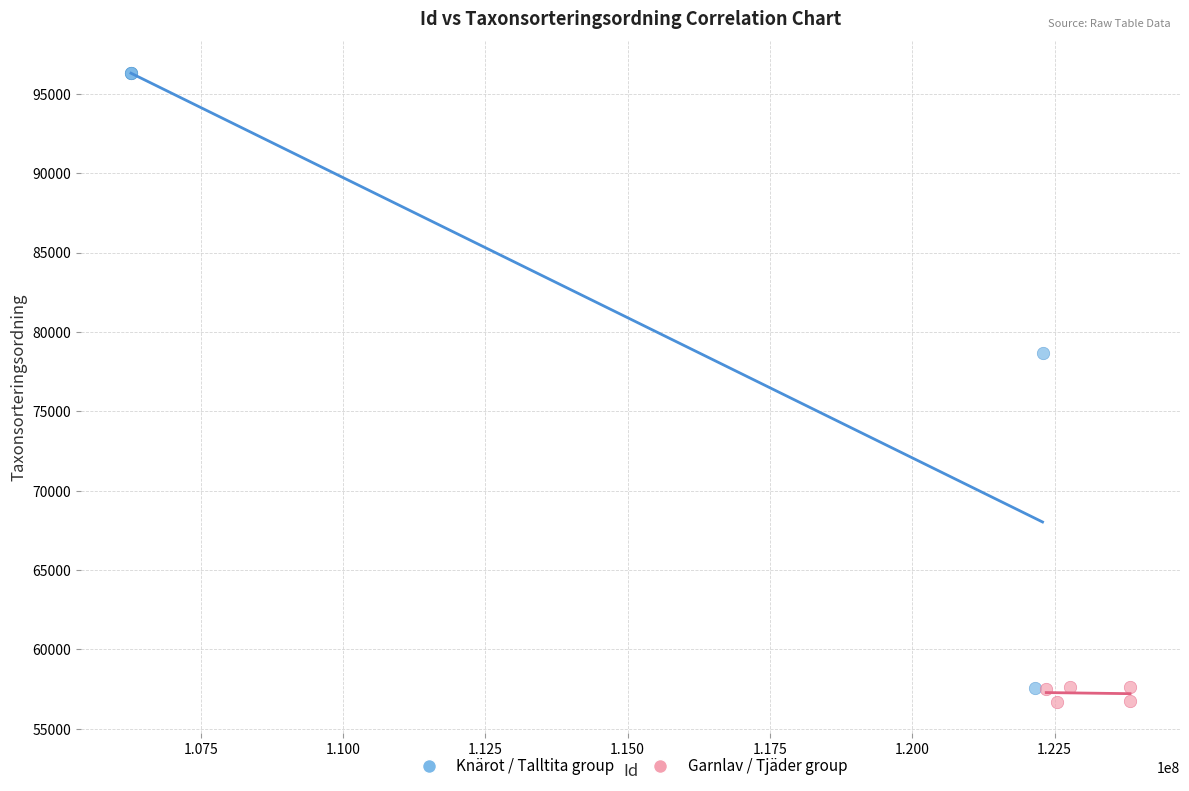

Which series has the largest Y range (max minus min)?

Knärot / Talltita group